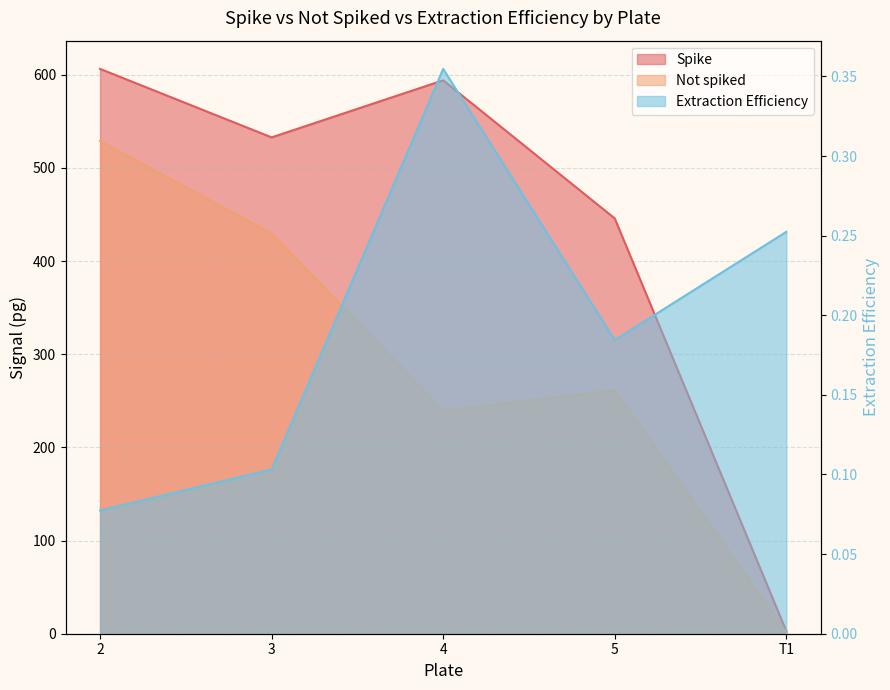

Reading left to right, what are all the values shown in this chart?

Spike: 2=606.4	3=532.9	4=594.2	5=445.9	T1=2.8
Not spiked: 2=529.0	3=429.7	4=239.4	5=261.4	T1=1.6
Extraction Efficiency: 2=0.1	3=0.1	4=0.4	5=0.2	T1=0.3